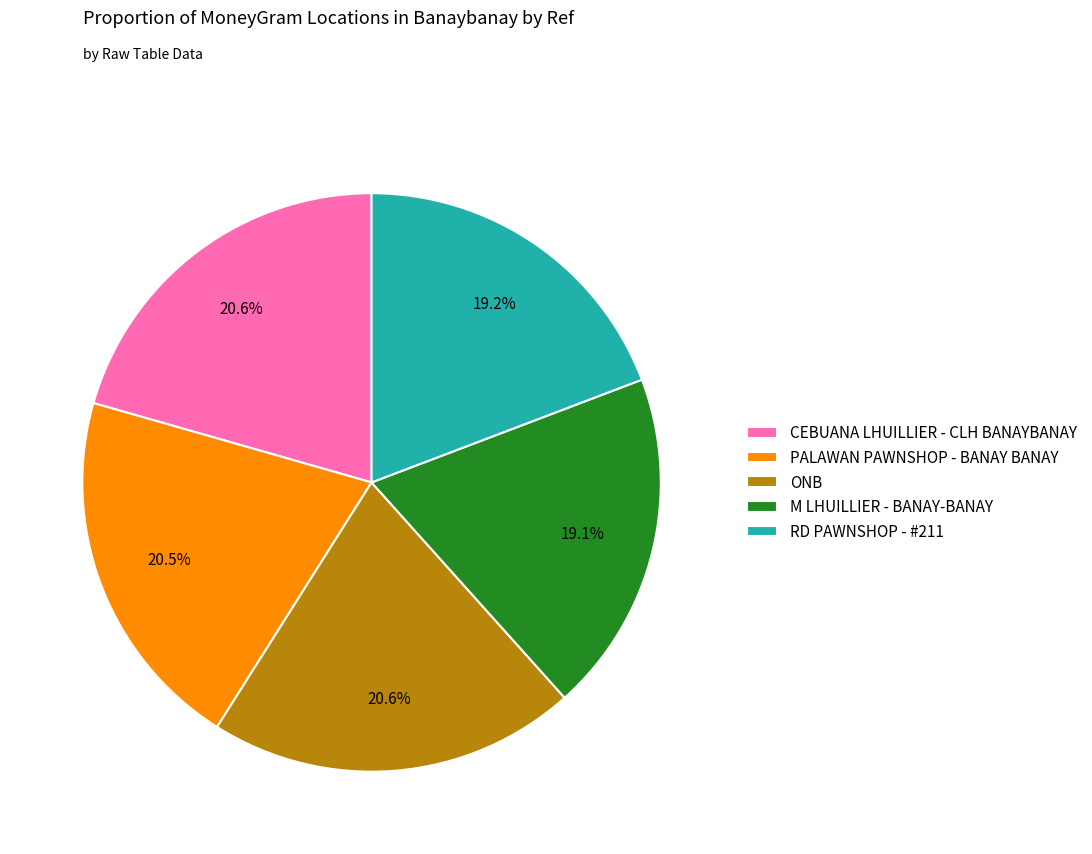

To the nearest percent, what percentage of the pie is M LHUILLIER - BANAY-BANAY?

19%